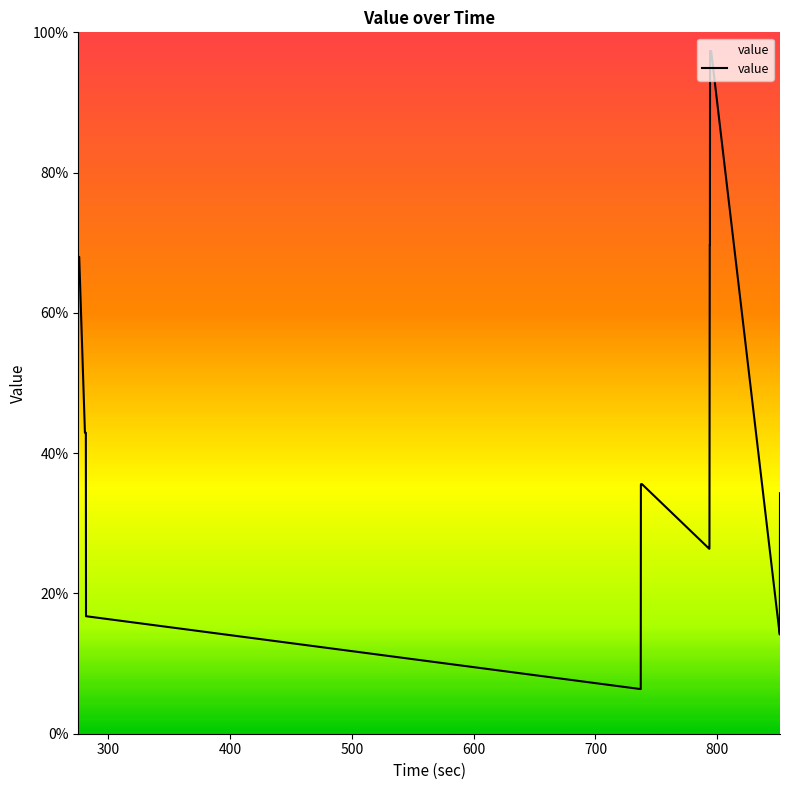

What is the greatest value displayed?

97.3